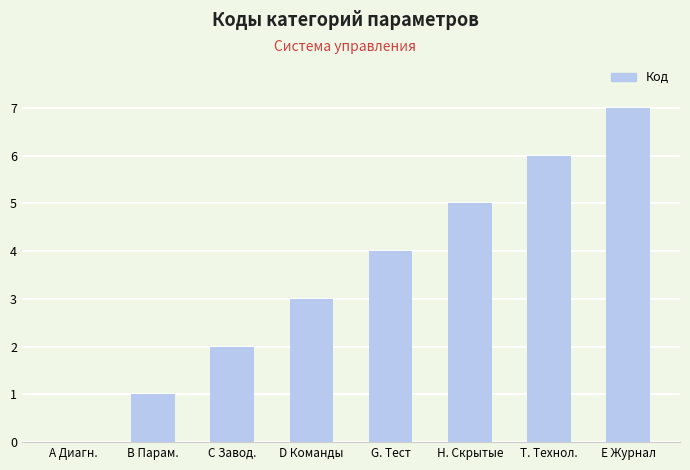

The chart shows a value of 4 at G. Тест. True or false?

True